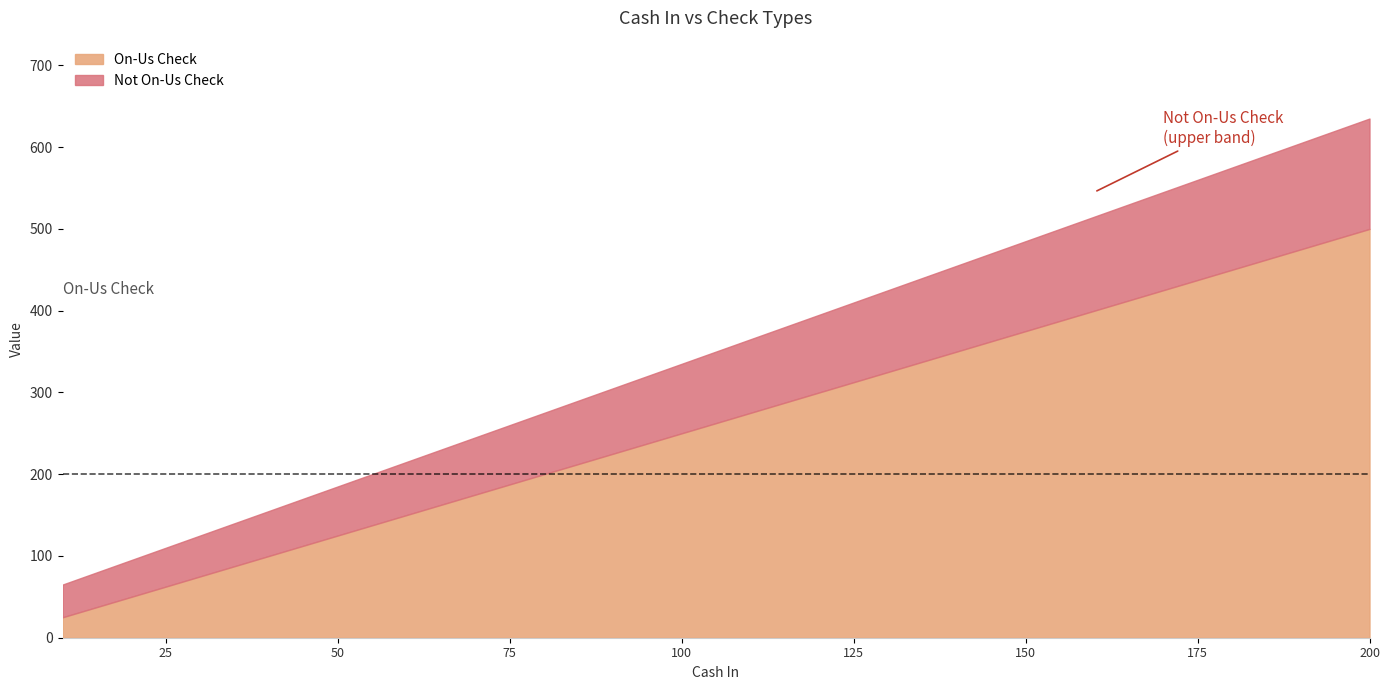

What is the maximum value for On-Us Check?

500